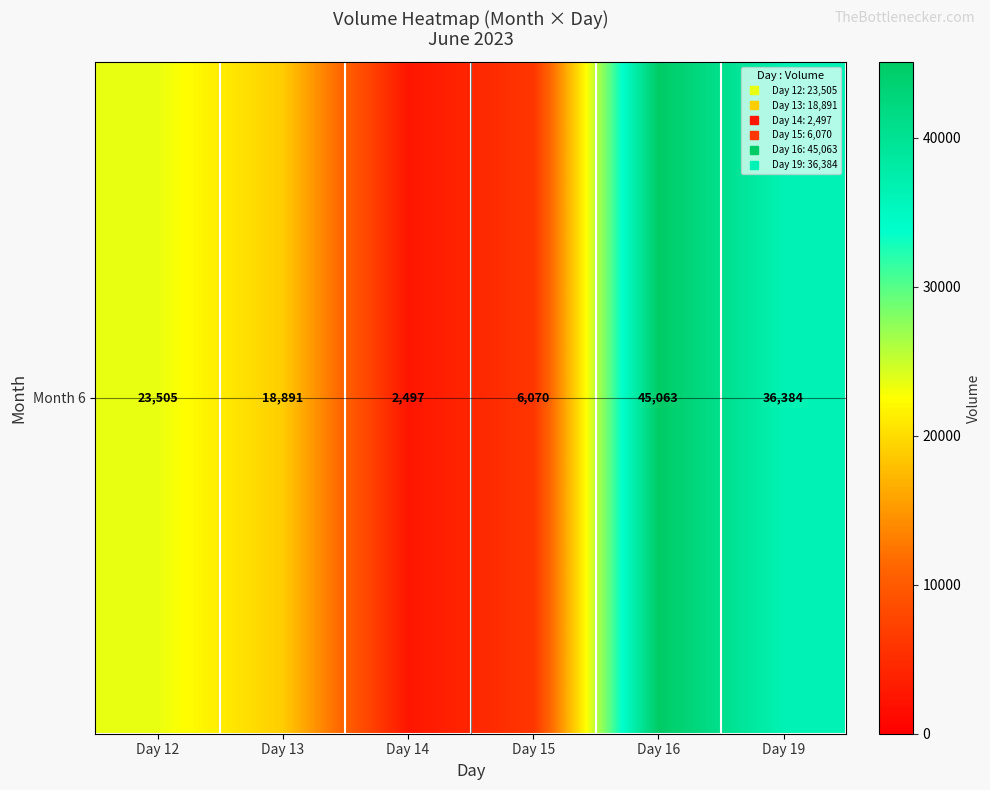

Is it true that the value at Day 19 is 13731?

False